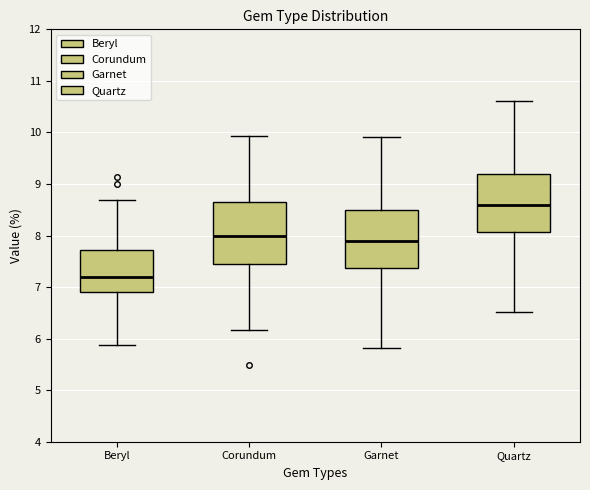

Reading left to right, transcribe this box plot: for each box, give where its median line is, the range the box spans, and where its two whiskers end, as read against the y-axis. The values are not printed on the chart, so give them approximately, as read against the axis.

Beryl: median 7.2, box 6.9 to 7.7, whiskers 5.9 to 8.7
Corundum: median 8.0, box 7.4 to 8.6, whiskers 6.2 to 9.9
Garnet: median 7.9, box 7.4 to 8.5, whiskers 5.8 to 9.9
Quartz: median 8.6, box 8.1 to 9.2, whiskers 6.5 to 10.6